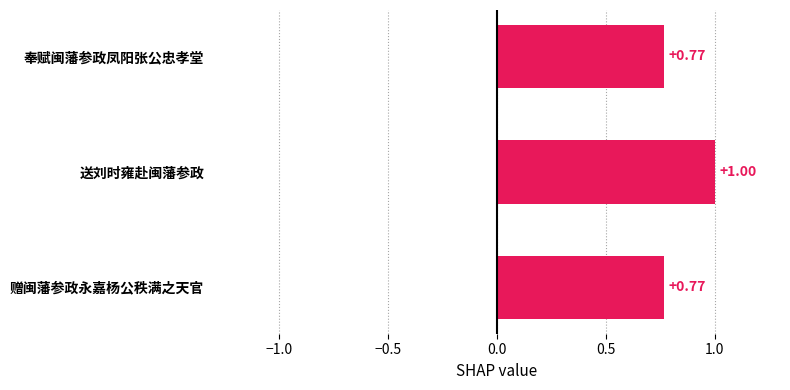

What is the sum of the values at 送刘时雍赴闽藩参政 and 奉赋闽藩参政凤阳张公忠孝堂?

1.8